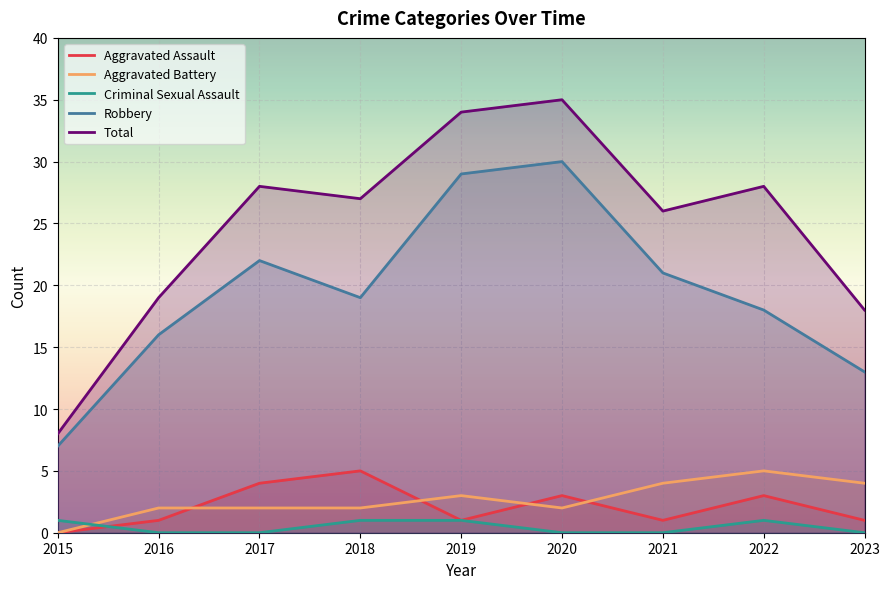

Which has a higher value, 2015 or 2019?

2019